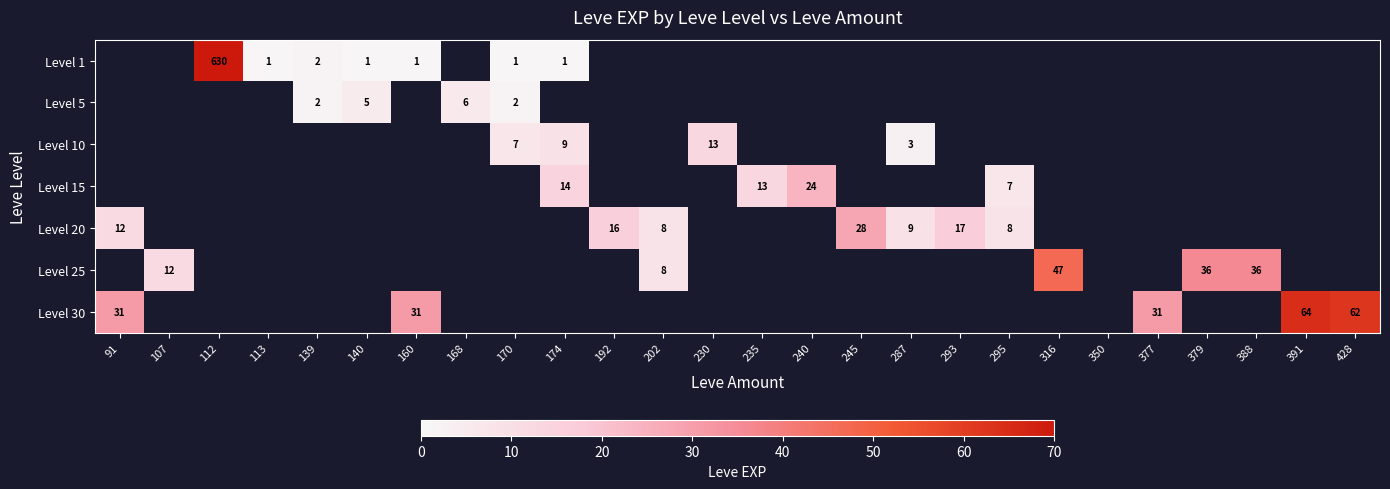

Is the value of Level 5 at 170 greater than the value of Level 25 at 107?

No